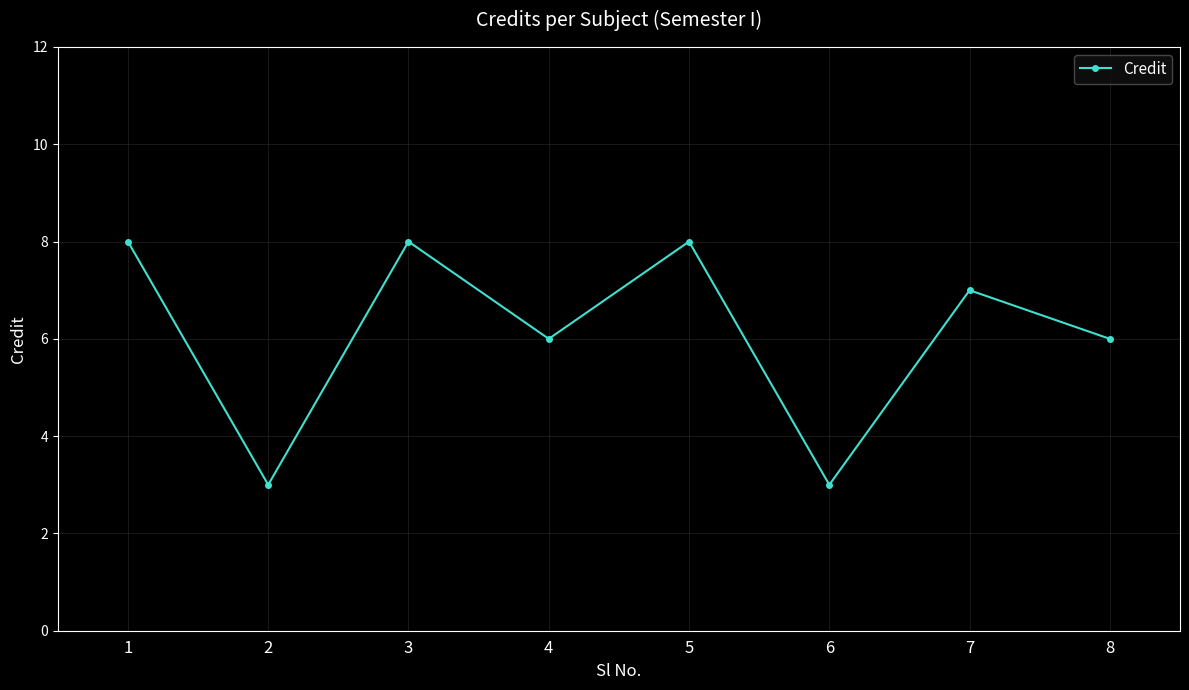

How many lines are shown in the chart?

1